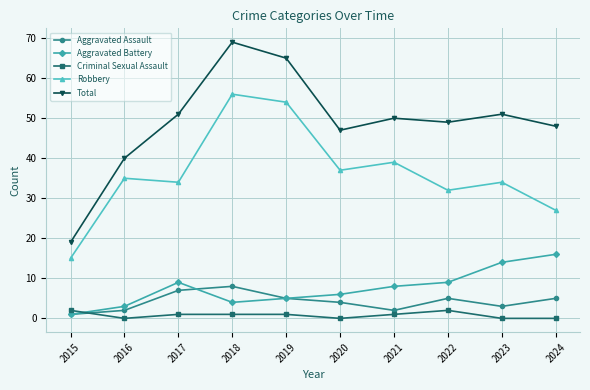

Reading left to right, transcribe all the data shown in this chart.

Aggravated Assault: 2015=1	2016=2	2017=7	2018=8	2019=5	2020=4	2021=2	2022=5	2023=3	2024=5
Aggravated Battery: 2015=1	2016=3	2017=9	2018=4	2019=5	2020=6	2021=8	2022=9	2023=14	2024=16
Criminal Sexual Assault: 2015=2	2016=0	2017=1	2018=1	2019=1	2020=0	2021=1	2022=2	2023=0	2024=0
Robbery: 2015=15	2016=35	2017=34	2018=56	2019=54	2020=37	2021=39	2022=32	2023=34	2024=27
Total: 2015=19	2016=40	2017=51	2018=69	2019=65	2020=47	2021=50	2022=49	2023=51	2024=48